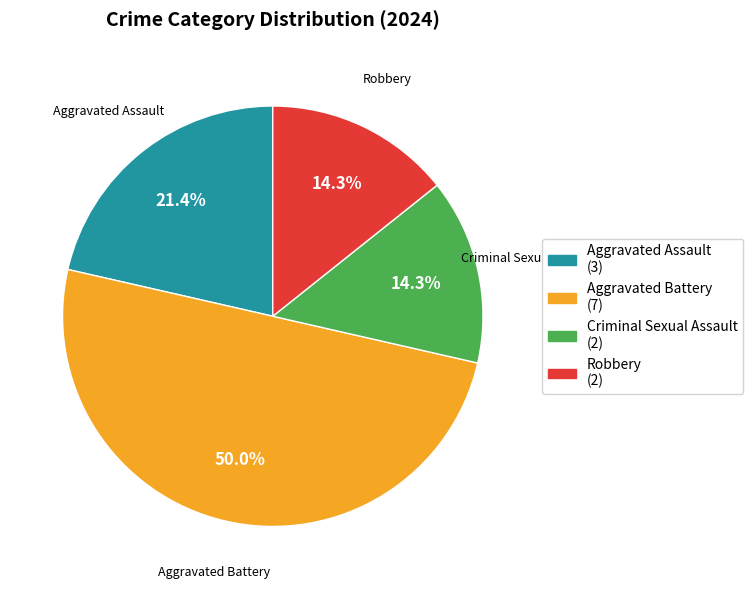

Combined, do Criminal Sexual Assault and Aggravated Assault account for over 50%?

No